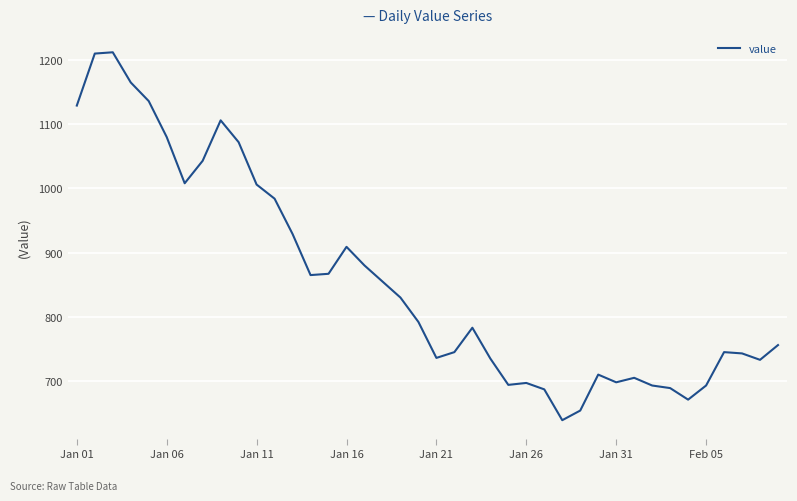

What is the smallest value displayed?

639